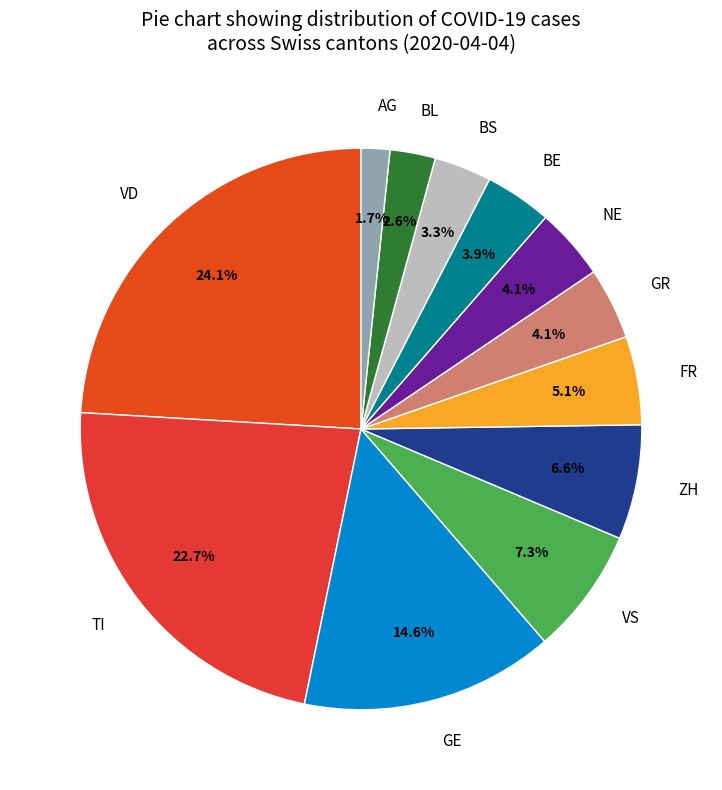

Is there any slice that represents more than half of the pie?

No